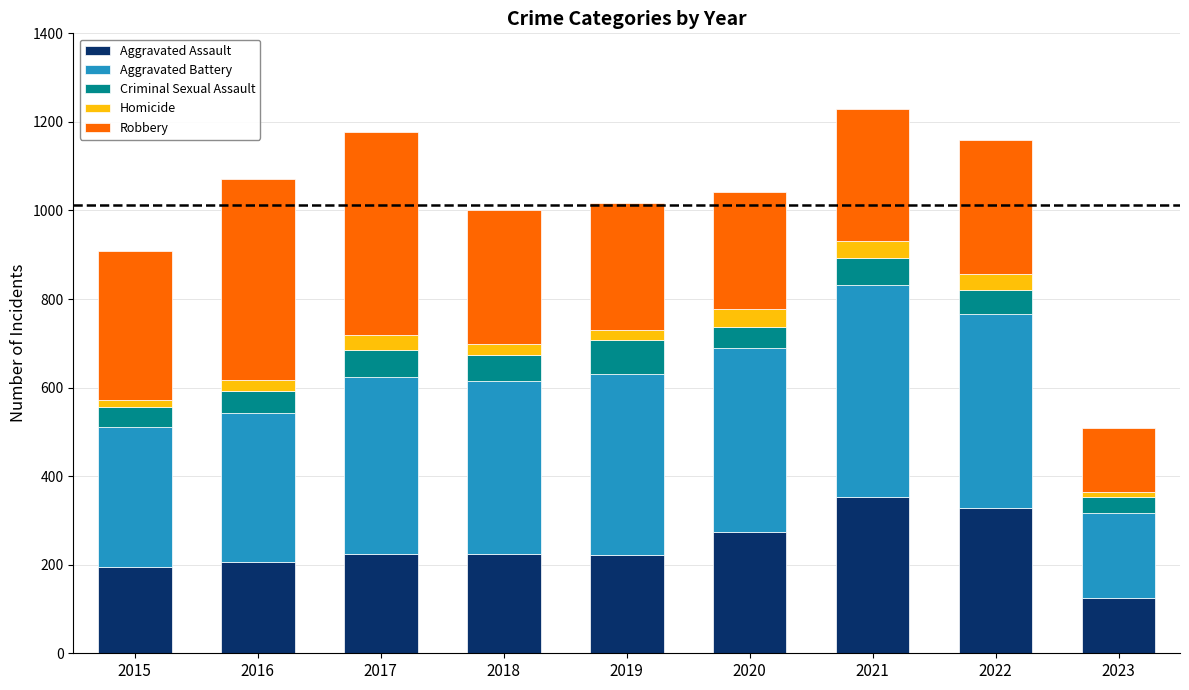

What is the total value across all series at 2017?

1178